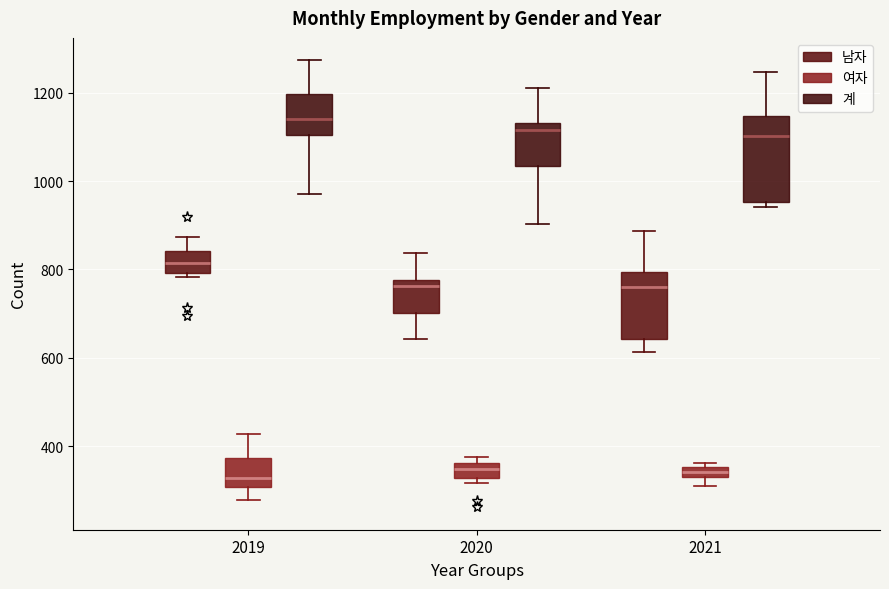

Where is the upper edge of the box for 2019 (남자) on the y-axis? The values are not printed on the chart, so give them approximately, as read against the axis.

840